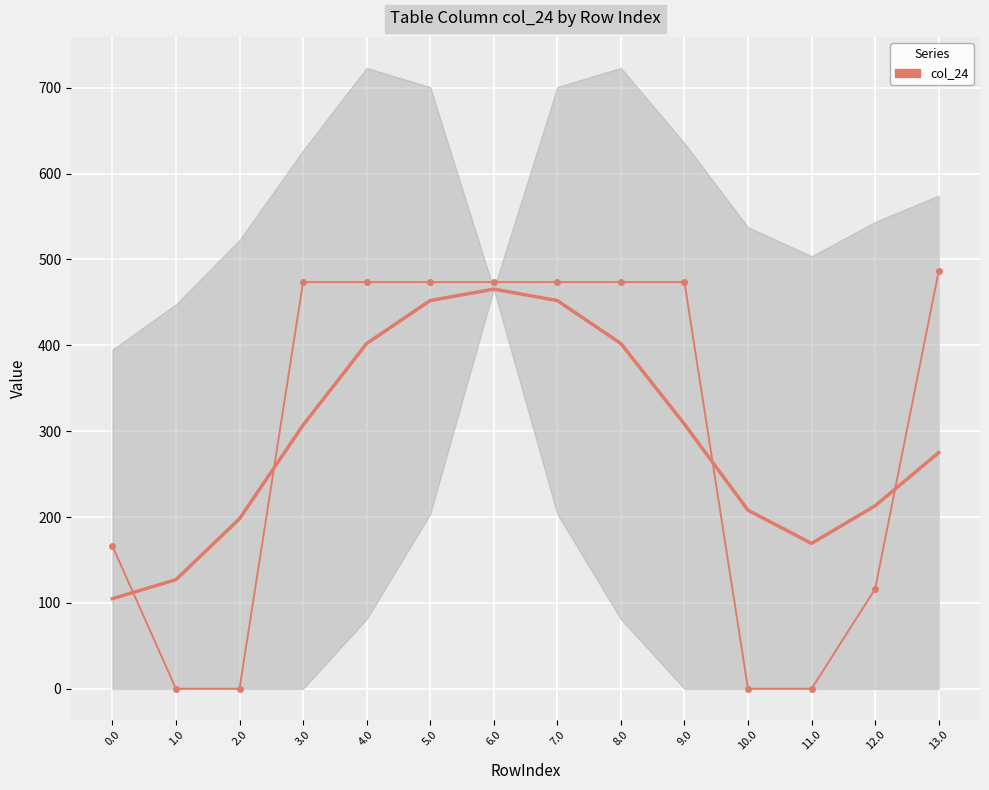

List the labels in order of value, smallest first.

1.0, 2.0, 10.0, 11.0, 12.0, 0.0, 3.0, 4.0, 5.0, 6.0, 7.0, 8.0, 9.0, 13.0